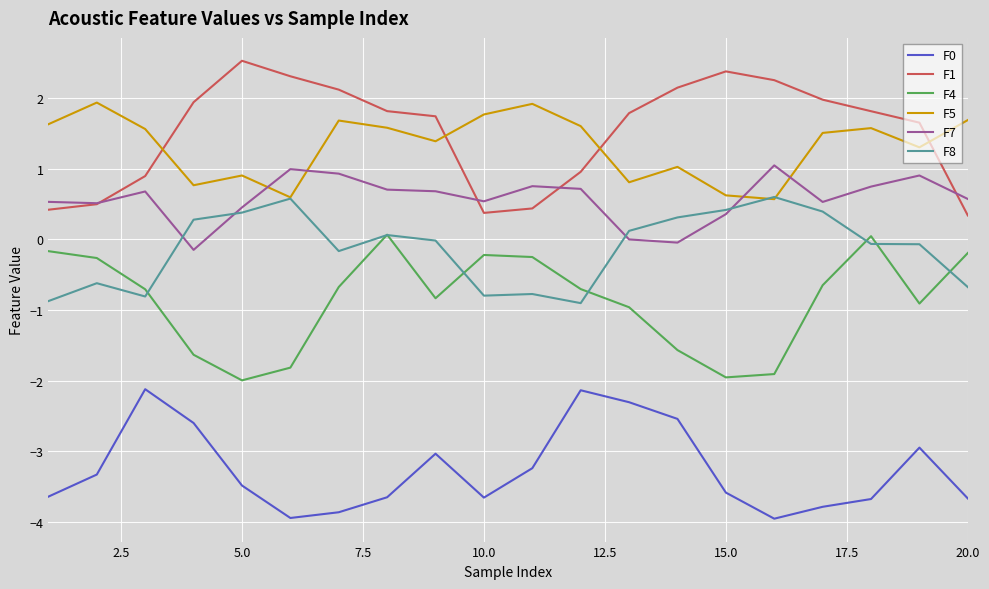

True or false: F4 and F7 cross at least once.

False